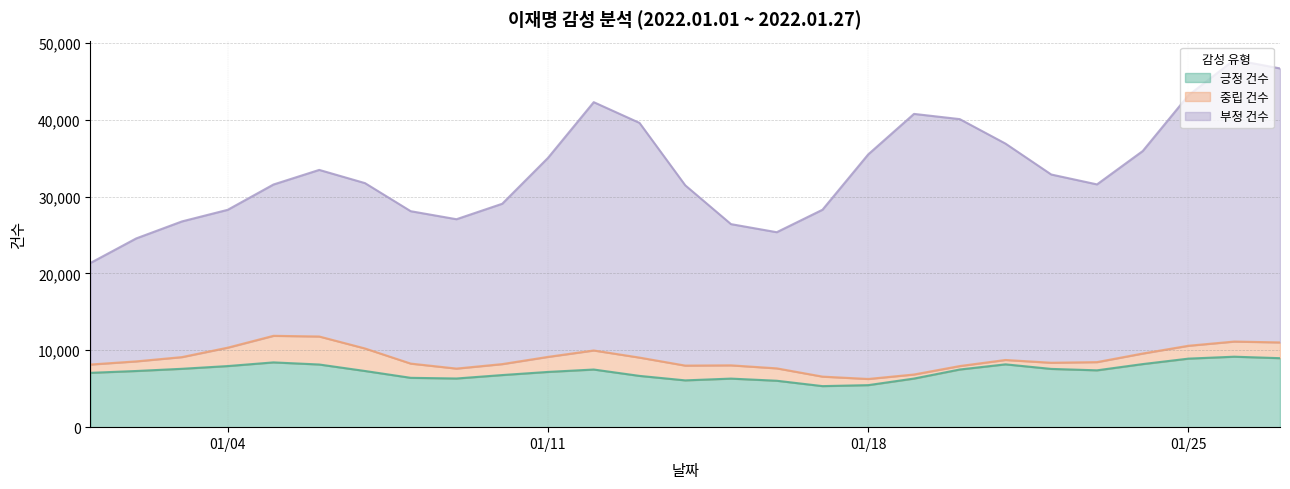

What is the minimum value for 긍정 건수?

5339.9